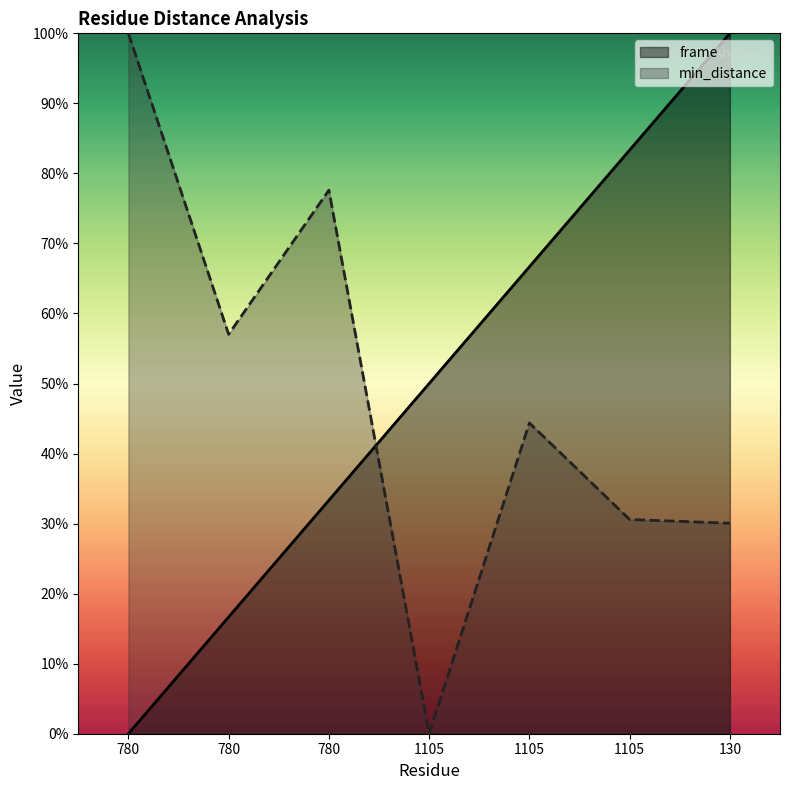

Which series has the widest spread of values?

frame